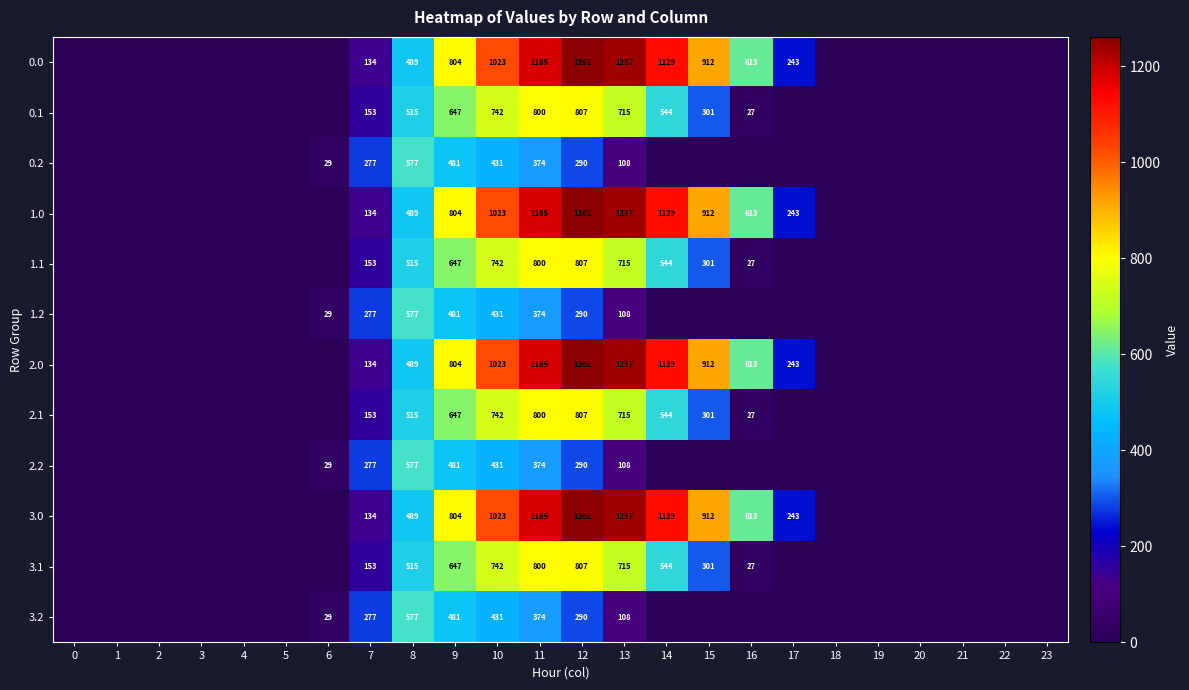

Is the value of 3.0 at 8 greater than the value of 1.1 at 9?

No